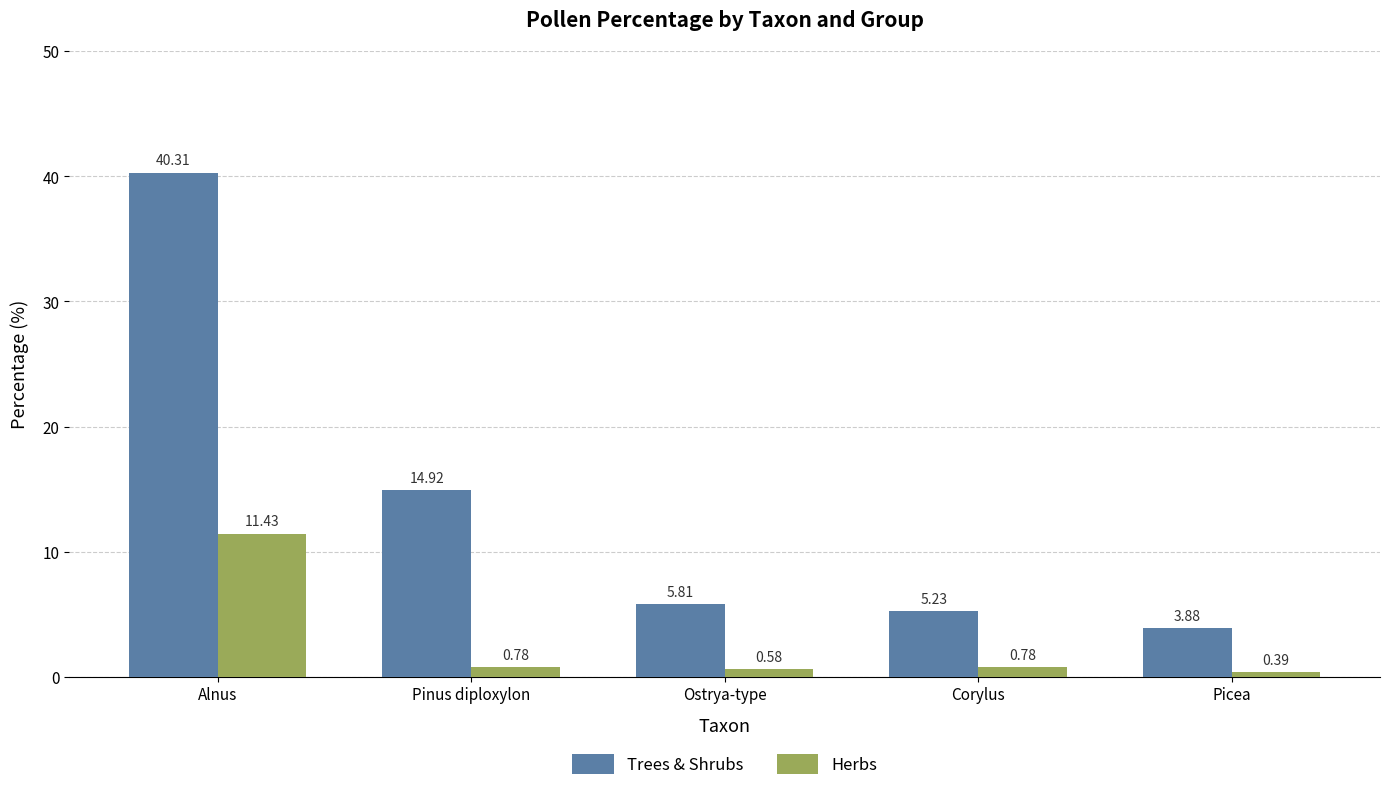

At which label does Trees & Shrubs first exceed 5?

Alnus